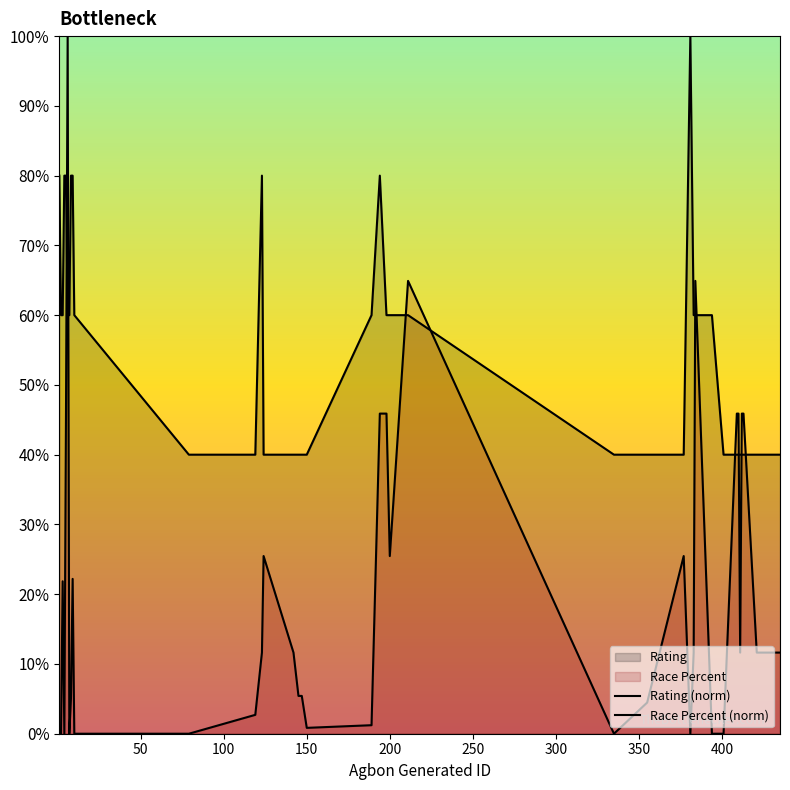

True or false: Race Percent (norm) and Rating (norm) cross at least once.

True